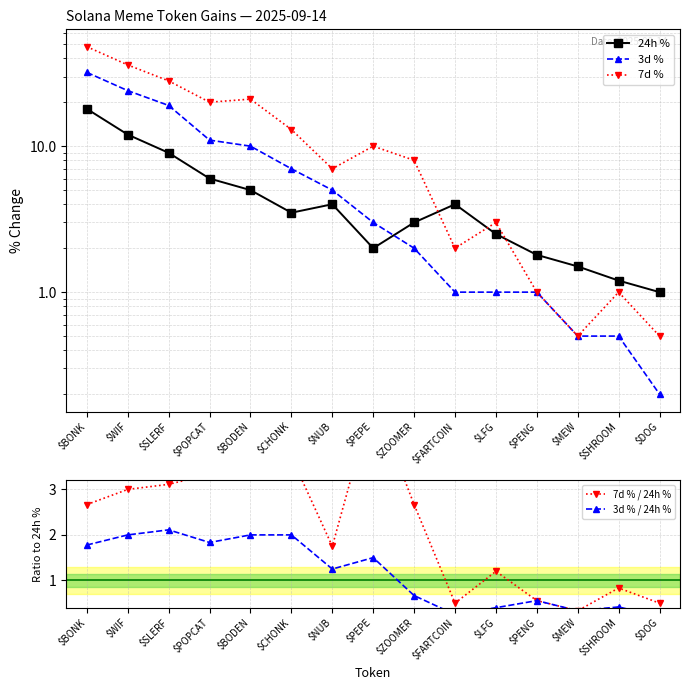

At which category is the sum across all series the highest?

$BONK